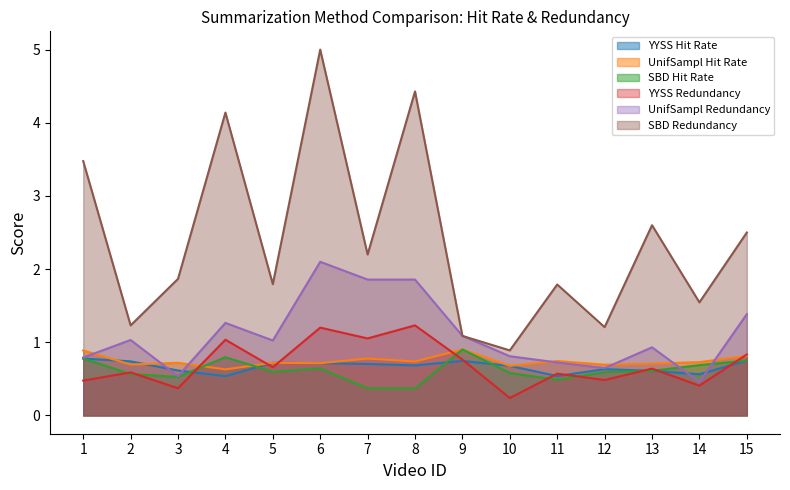

Rank the series at 6 from lowest to highest value.

SBD Hit Rate, YYSS Hit Rate, UnifSampl Hit Rate, YYSS Redundancy, UnifSampl Redundancy, SBD Redundancy